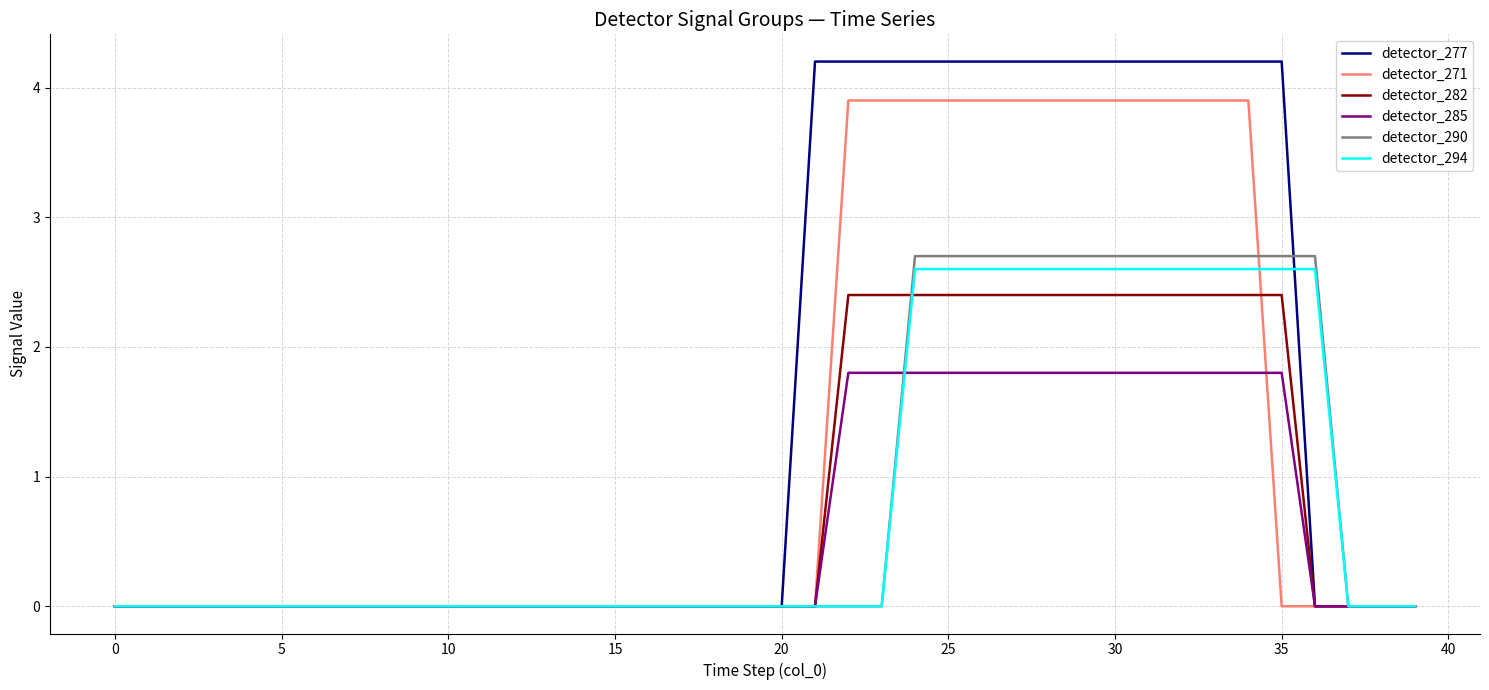

What is the greatest value displayed?

4.2